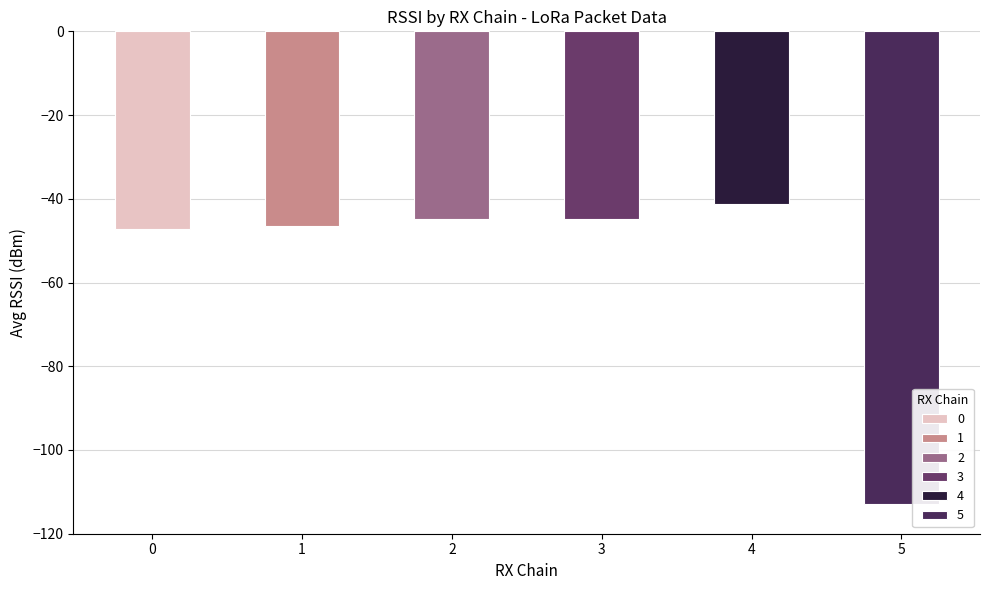

What is the average value of the 4 series?

-43